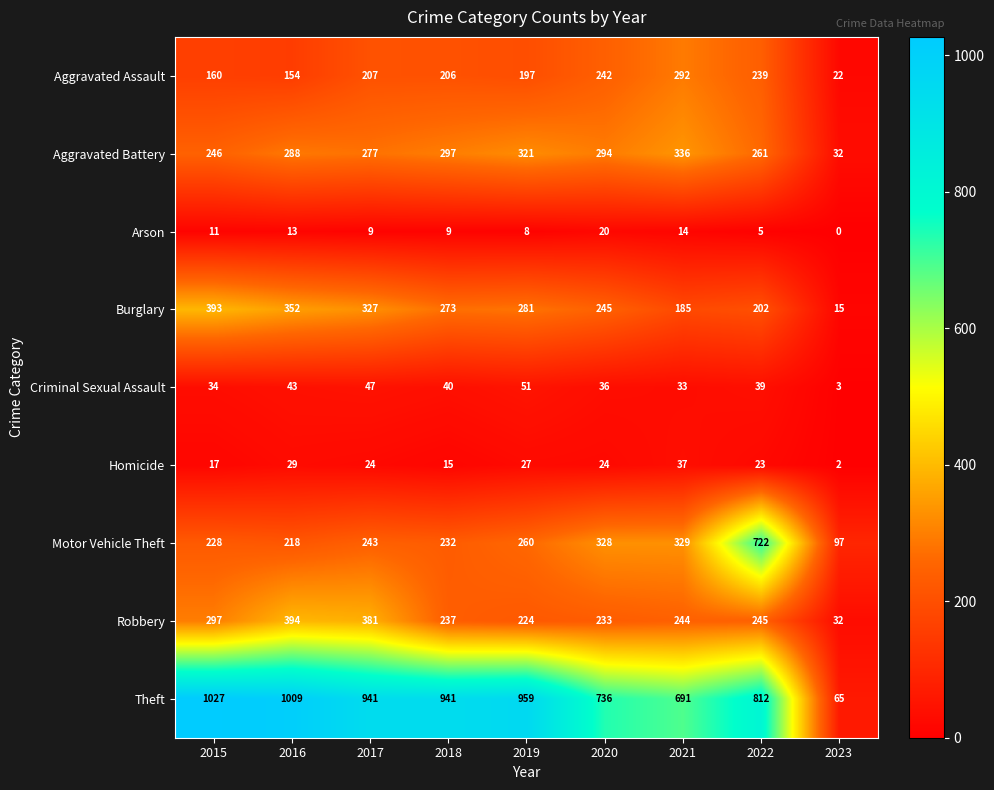

The Motor Vehicle Theft series shows 451 at 2021. True or false?

False